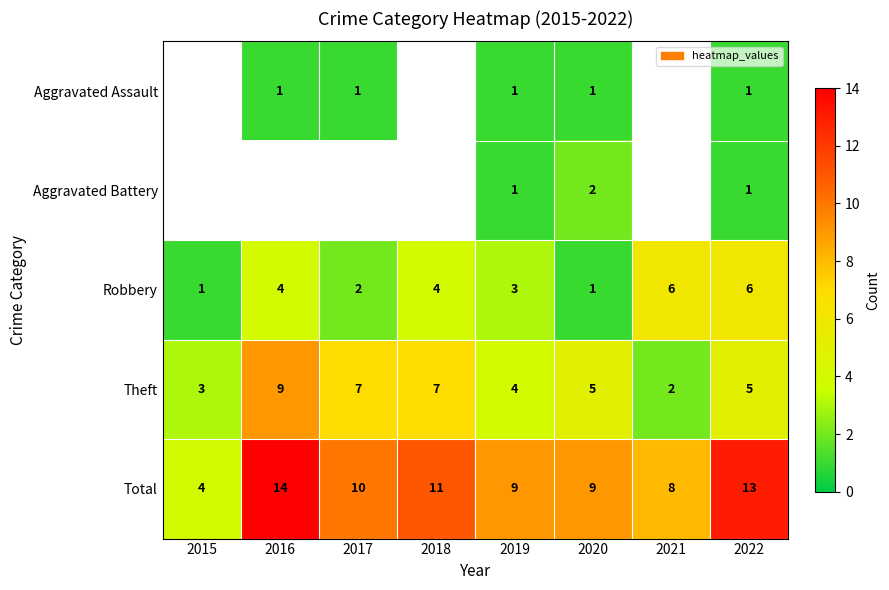

What is the sum of all Robbery values?

27